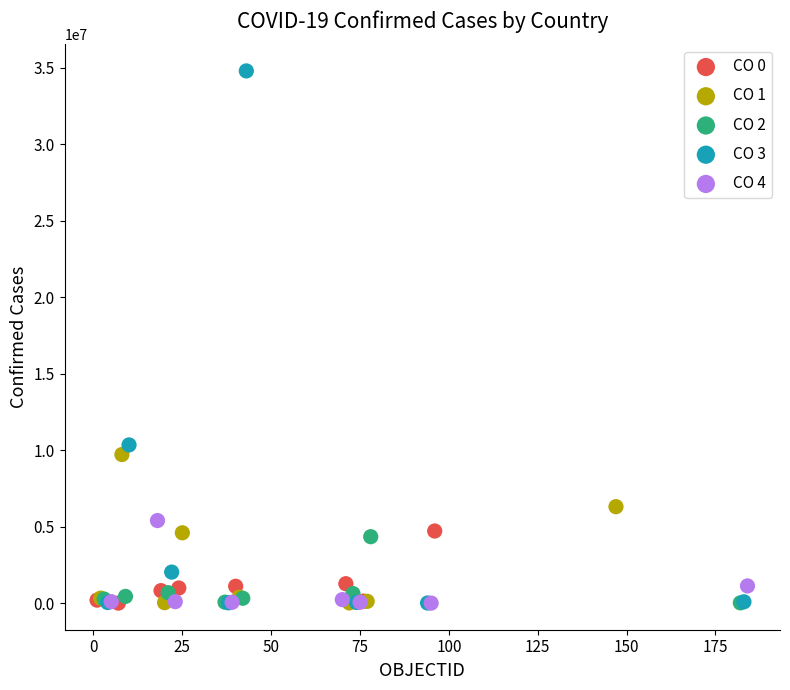

Which series reaches the maximum Y coordinate?

CO 3